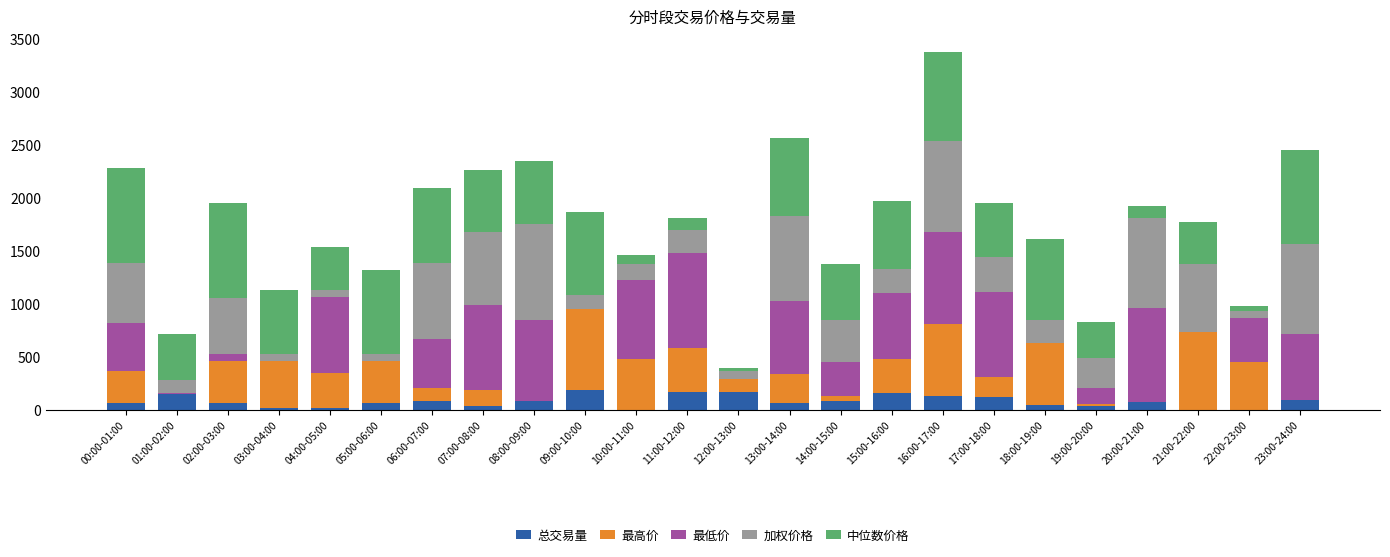

At which category is the sum across all series the highest?

16:00-17:00